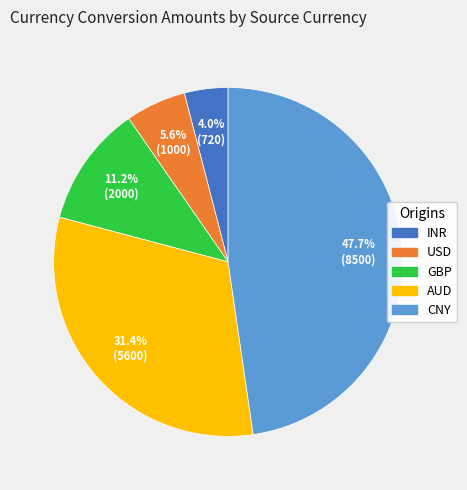

Rank the categories by value from lowest to highest.

INR, USD, GBP, AUD, CNY